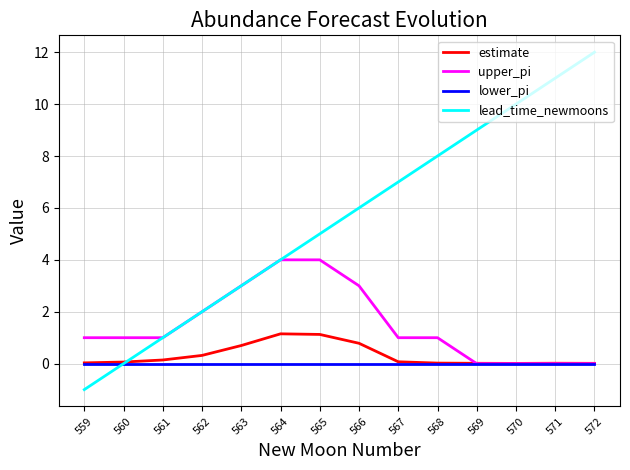

Which label corresponds to the largest value in the chart?

572